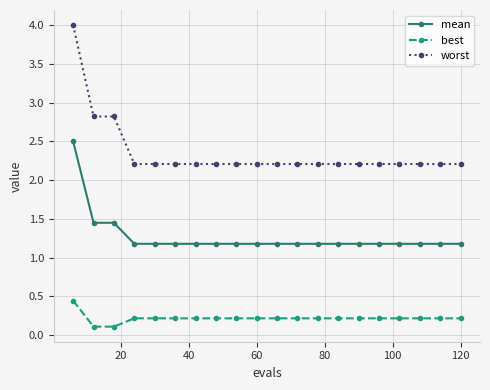

What is the difference between the maximum and minimum values in the worst series?

1.8